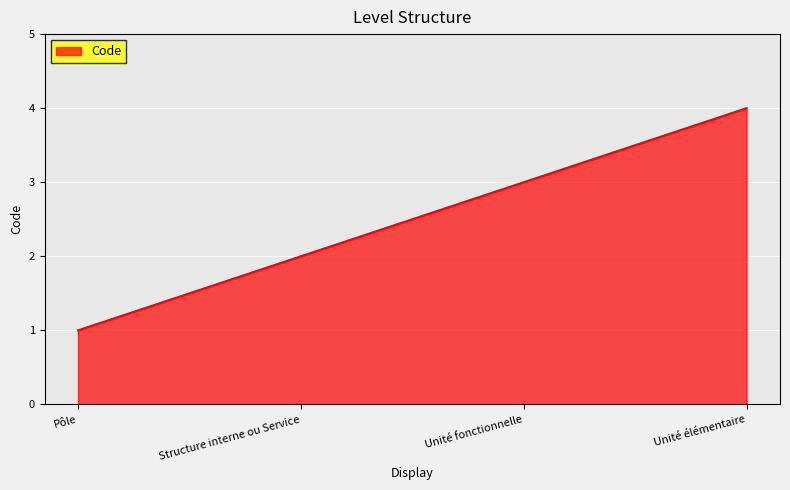

Which label corresponds to the largest value in the chart?

Unité élémentaire